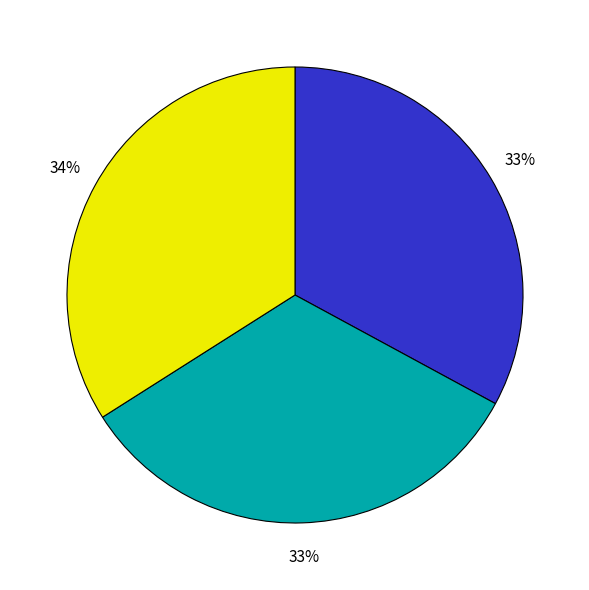

How many slices are in this pie chart?

3